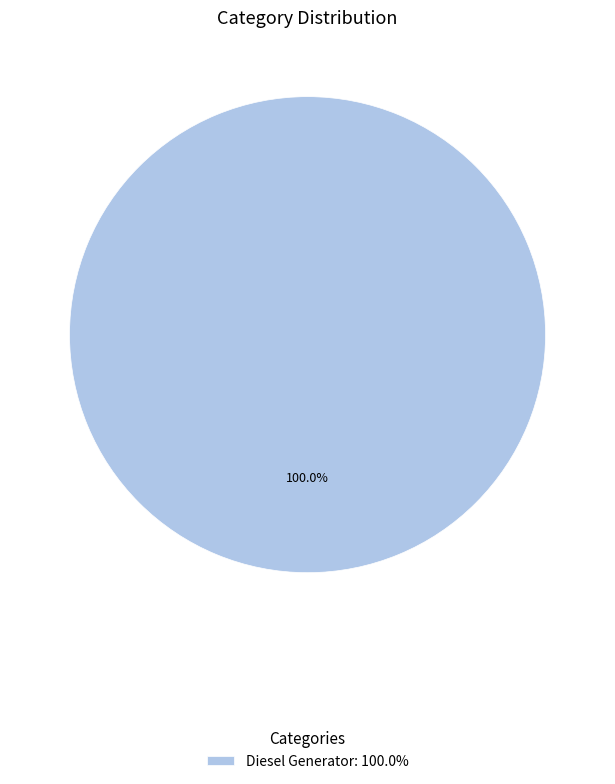

Is there any slice that represents more than half of the pie?

Yes